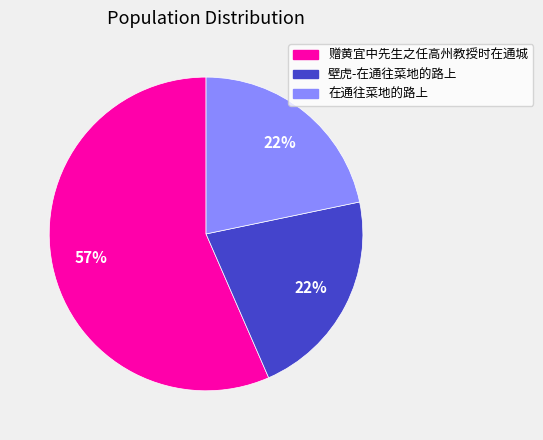

Is it true that 壁虎-在通往菜地的路上 is 9% of the pie?

False